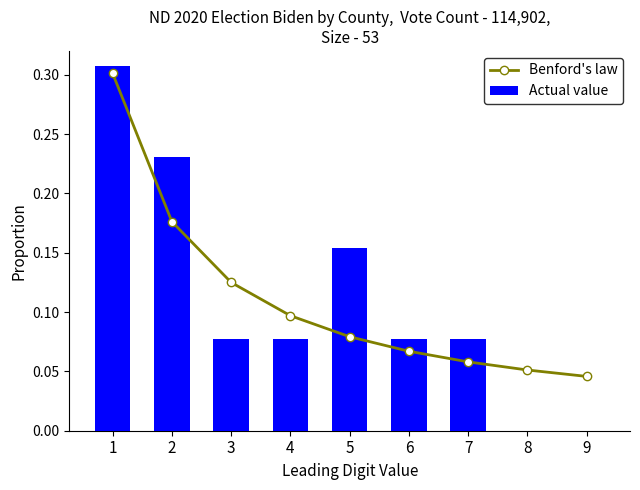

Rank the categories by Actual value value from lowest to highest.

8, 9, 3, 4, 6, 7, 5, 2, 1